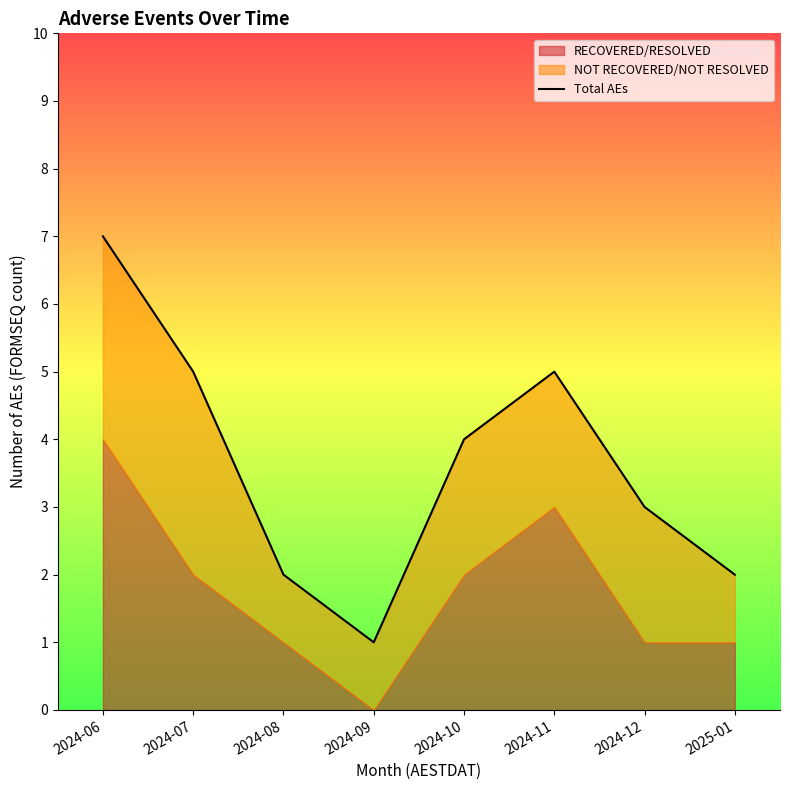

What is the label of the 1st point from the left?

2024-06